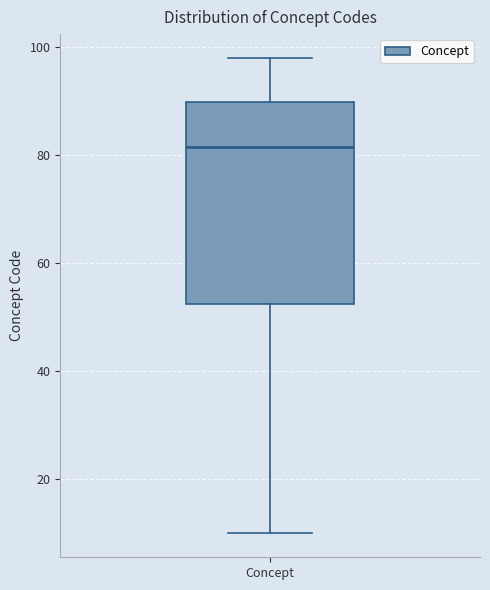

Read this box plot against the y-axis: the position of the median line, the range covered by the box, and the ends of both whiskers. The values are not printed on the chart, so give them approximately, as read against the axis.

median 82, box 52 to 90, whiskers 10 to 98